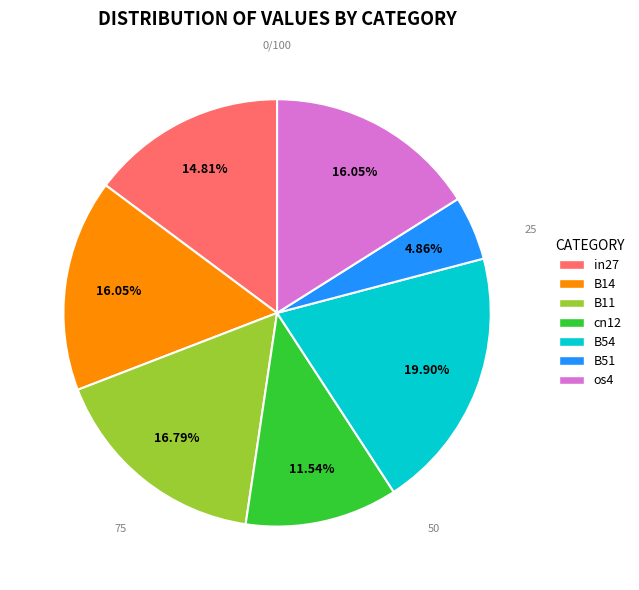

How many segments does this pie chart have?

7